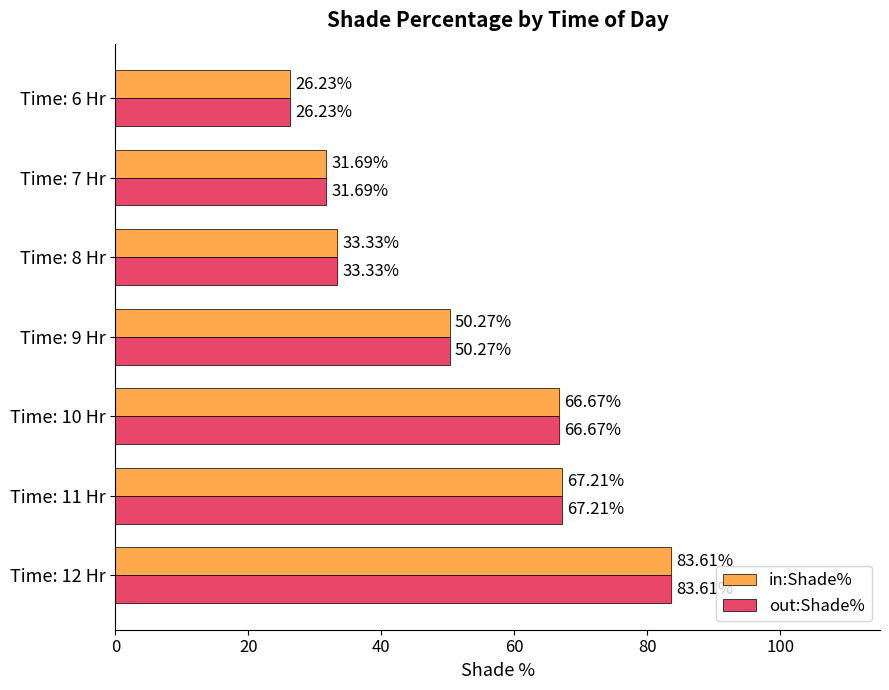

At which category is the sum across all series the highest?

Time: 12 Hr